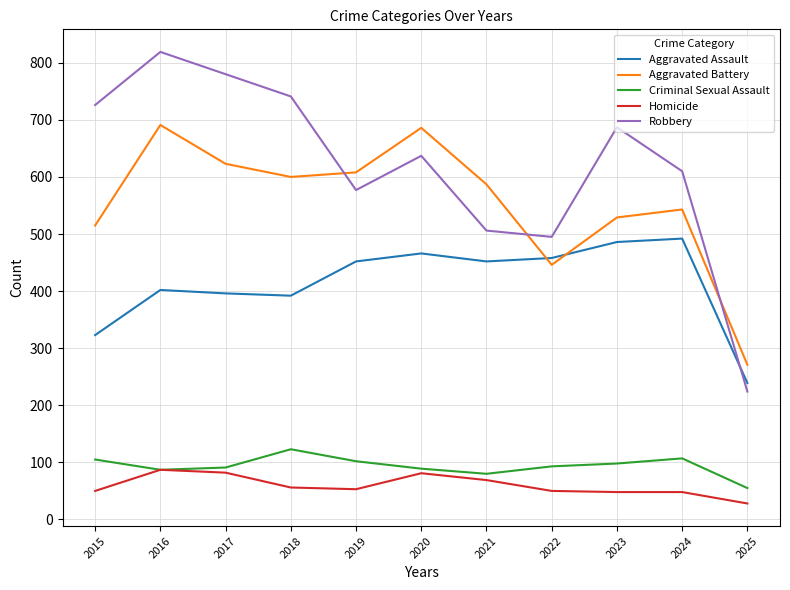

True or false: Aggravated Assault and Aggravated Battery intersect in this chart.

True